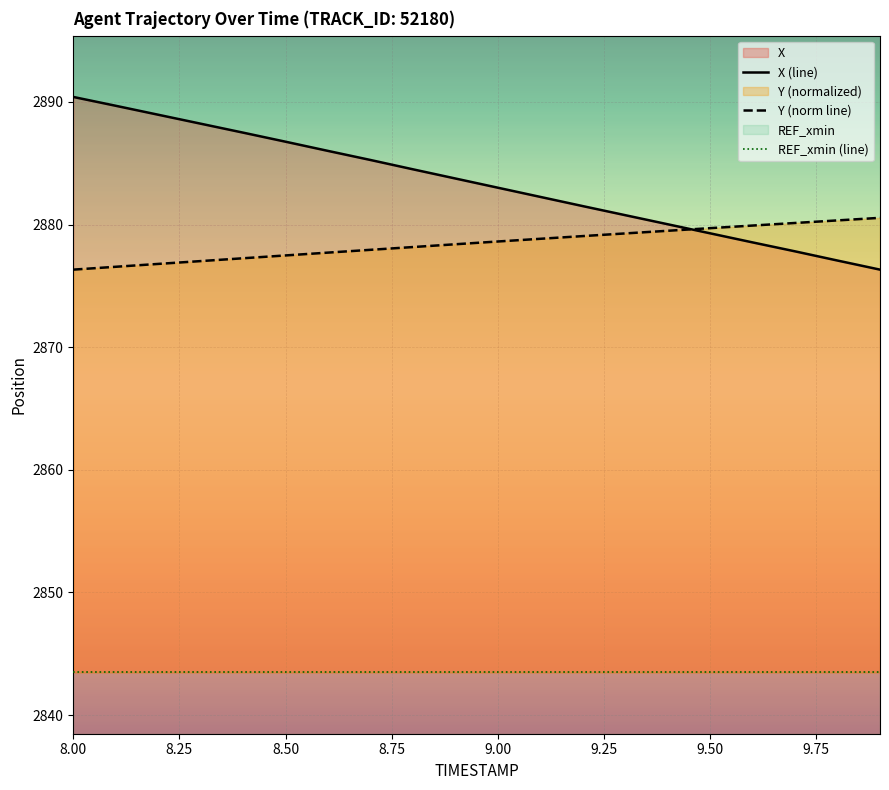

At how many categories does at least one series exceed 2856?

20